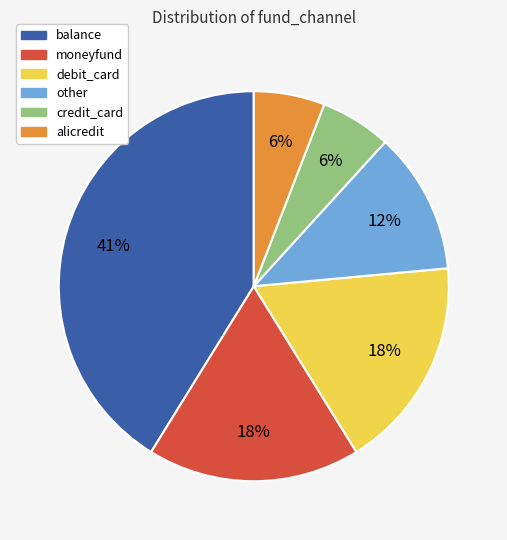

True or false: alicredit accounts for 1% of the total.

False